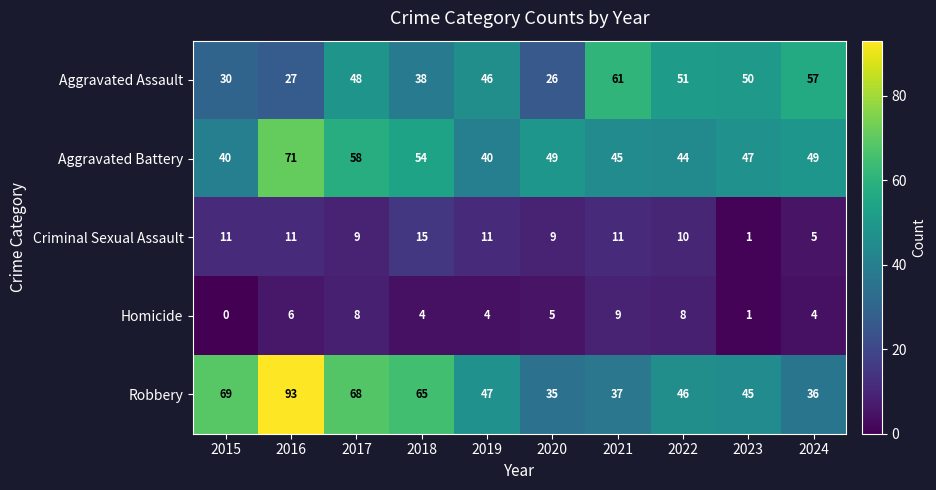

Is it true that Criminal Sexual Assault equals 1 at 2023?

True